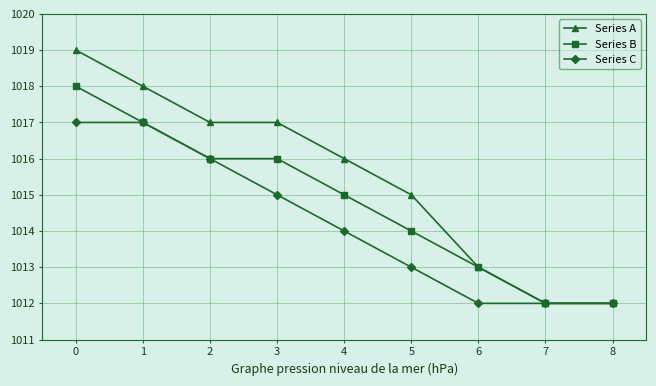

Which series has the widest spread of values?

Series A